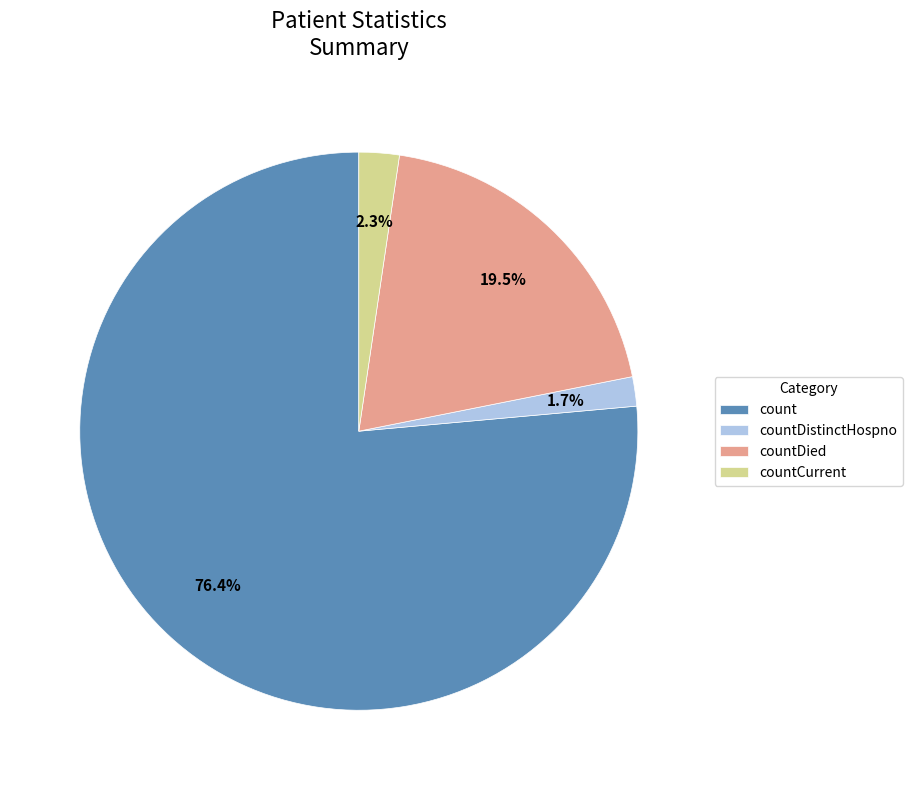

Is the sum of count and countDied greater than half?

Yes